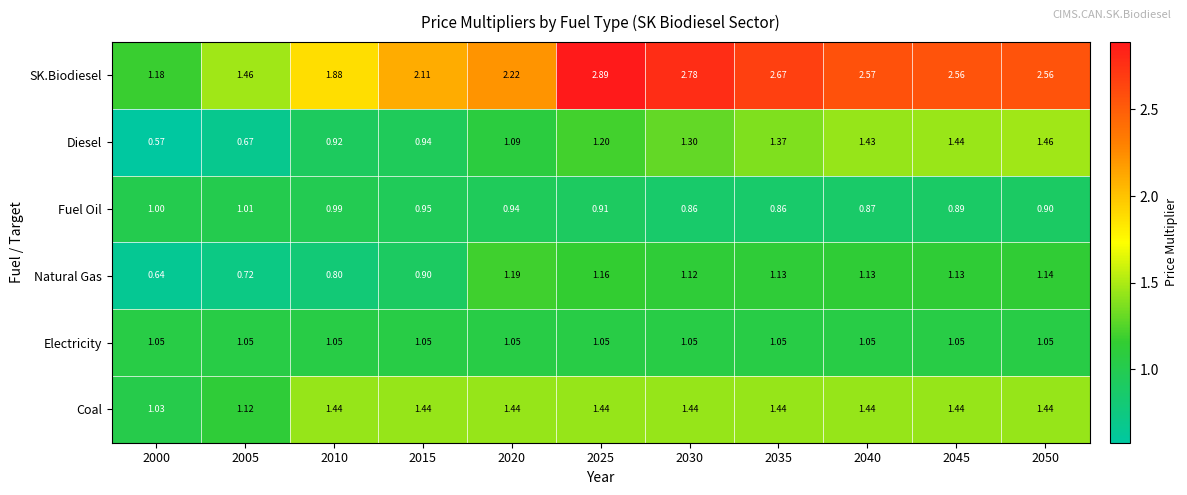

Which series has the largest total across all categories?

SK.Biodiesel